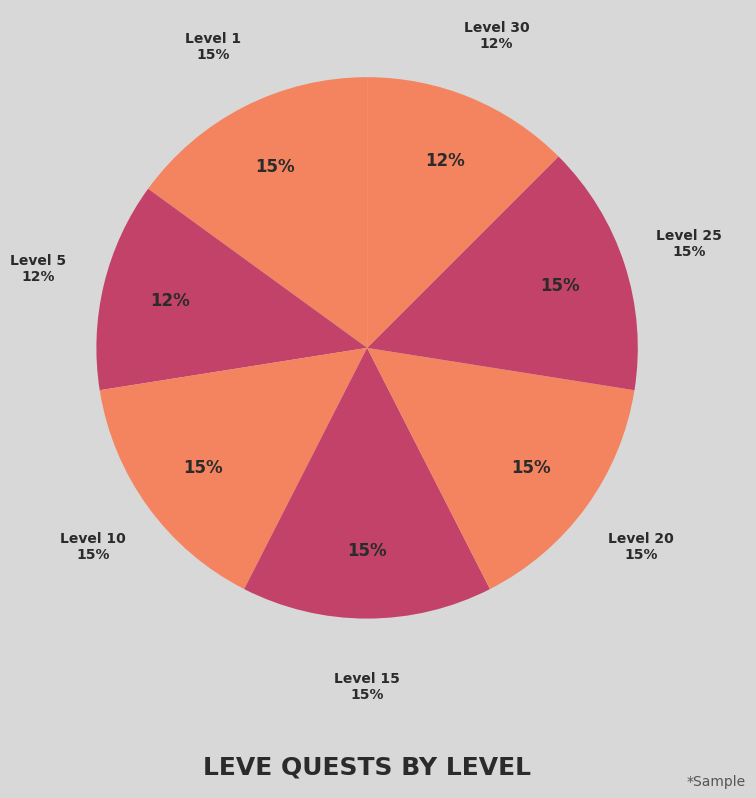

True or false: Level 10 accounts for 16% of the total.

False